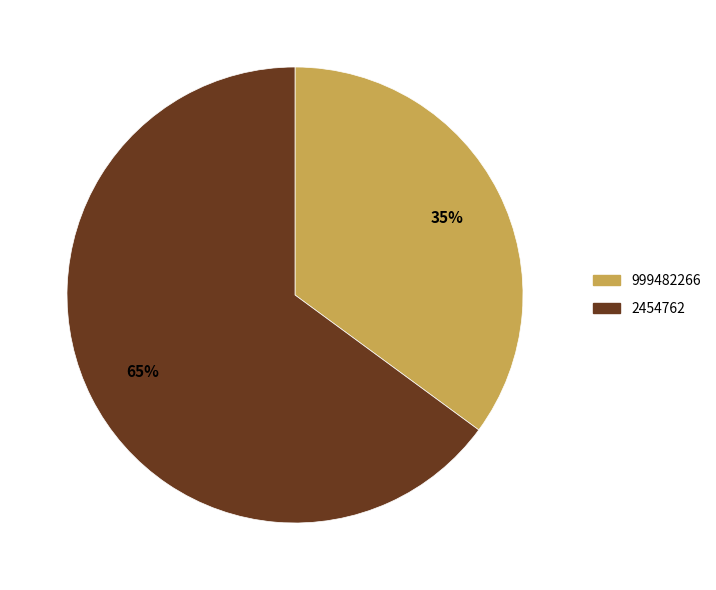

To the nearest percent, what portion does 999482266 represent?

35%